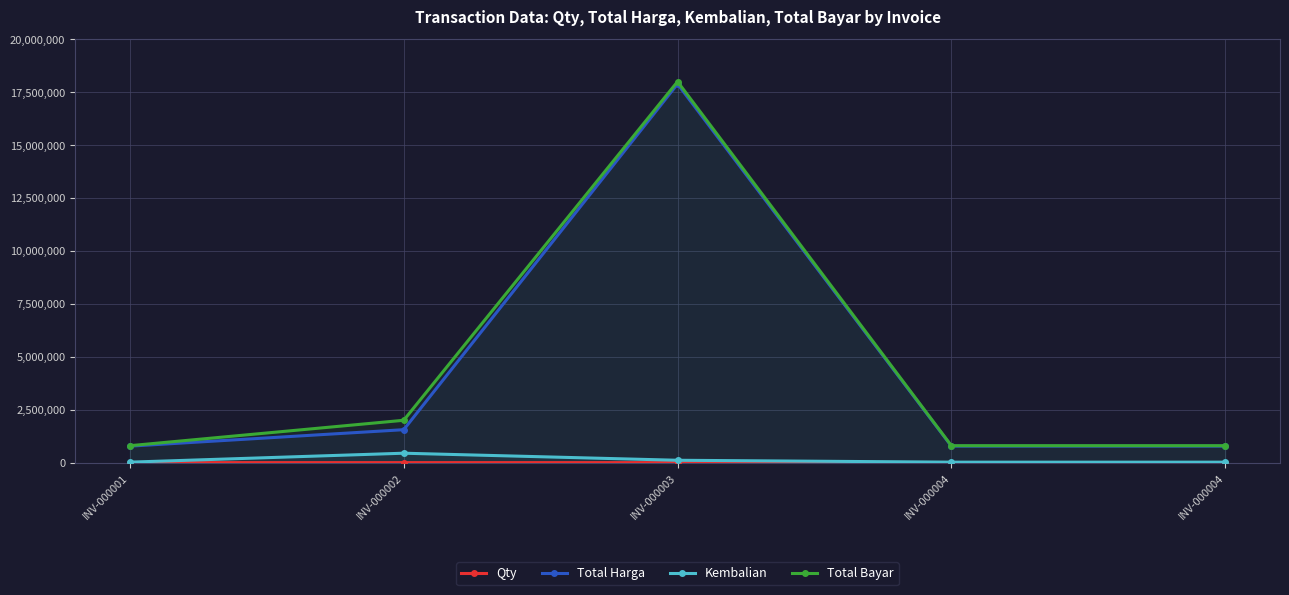

Which label corresponds to the smallest value in the chart?

INV-000001